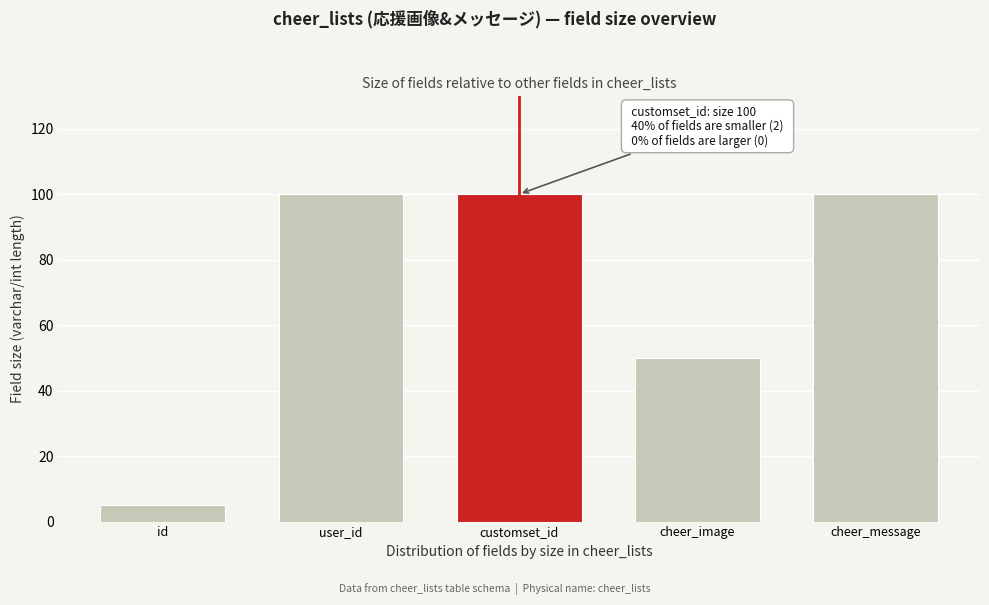

Reading left to right, list all the values displayed in this chart.

5	100	100	50	100